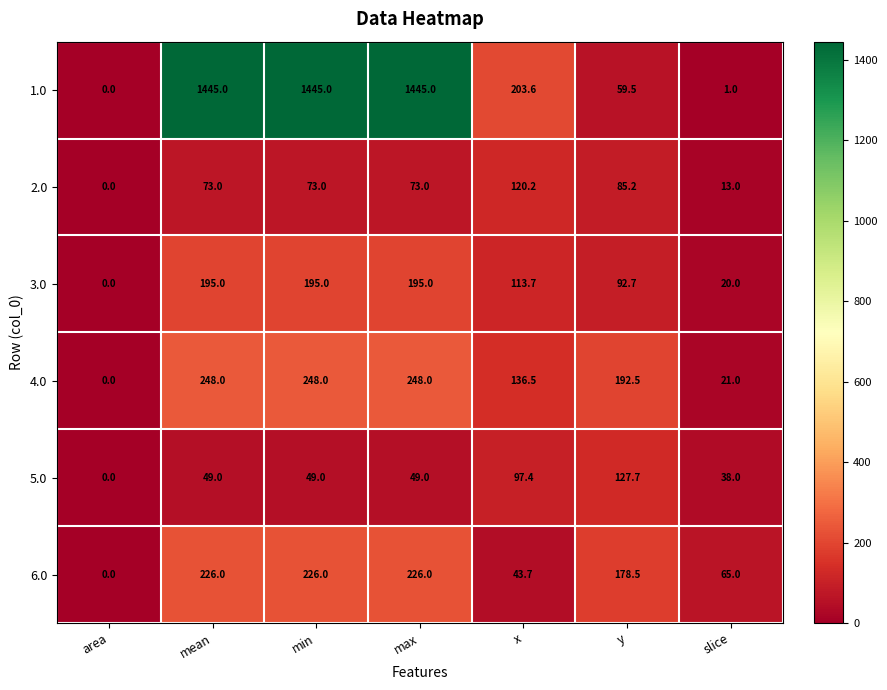

Is it true that 6.0 equals 65.0 at slice?

True